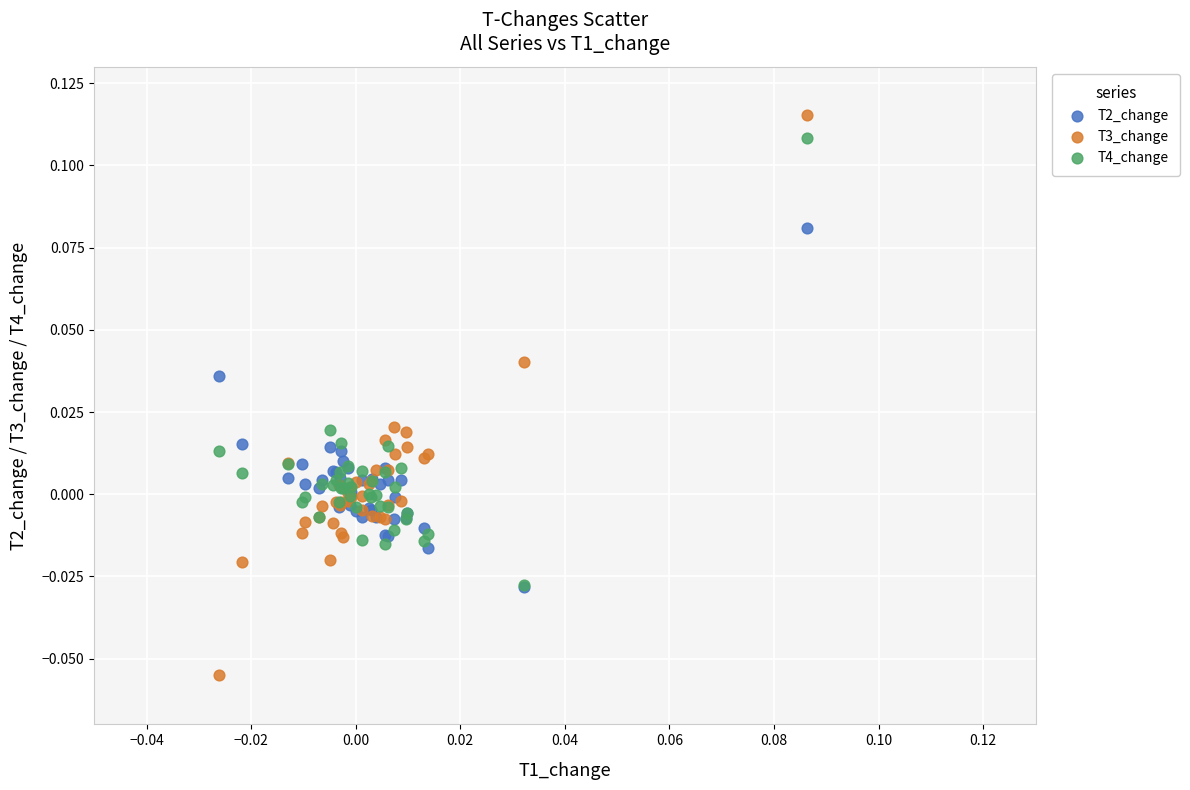

Which series reaches the minimum Y coordinate?

T3_change